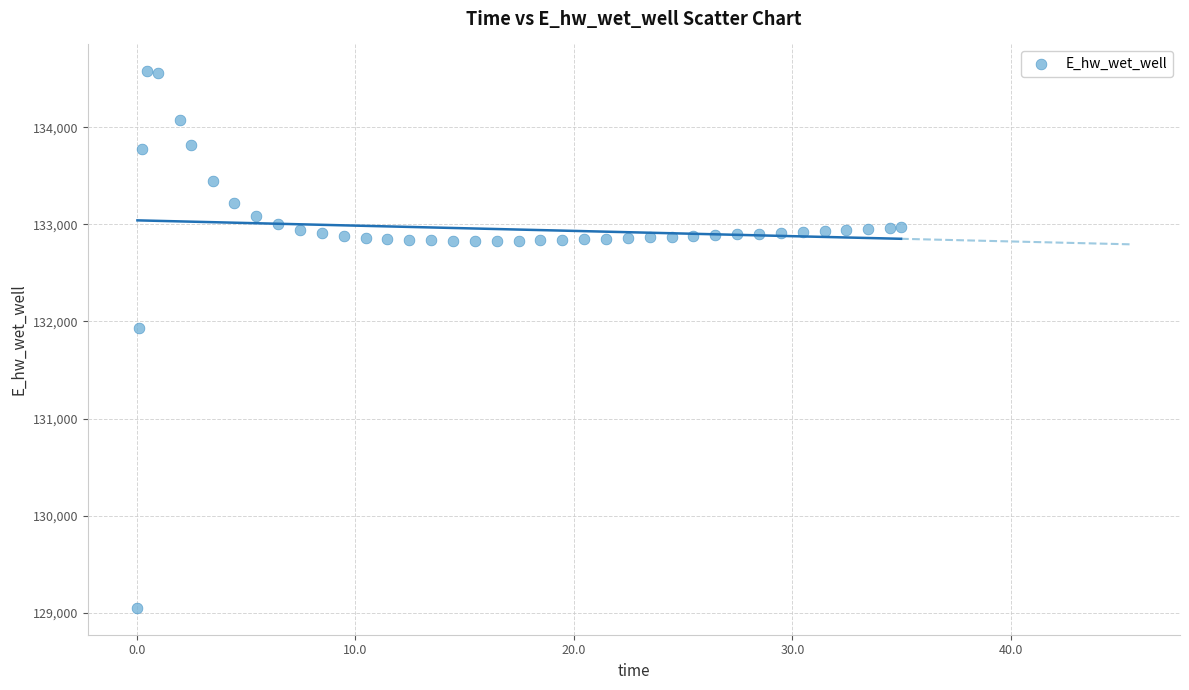

What is the range of X values (max minus min)?

34.9